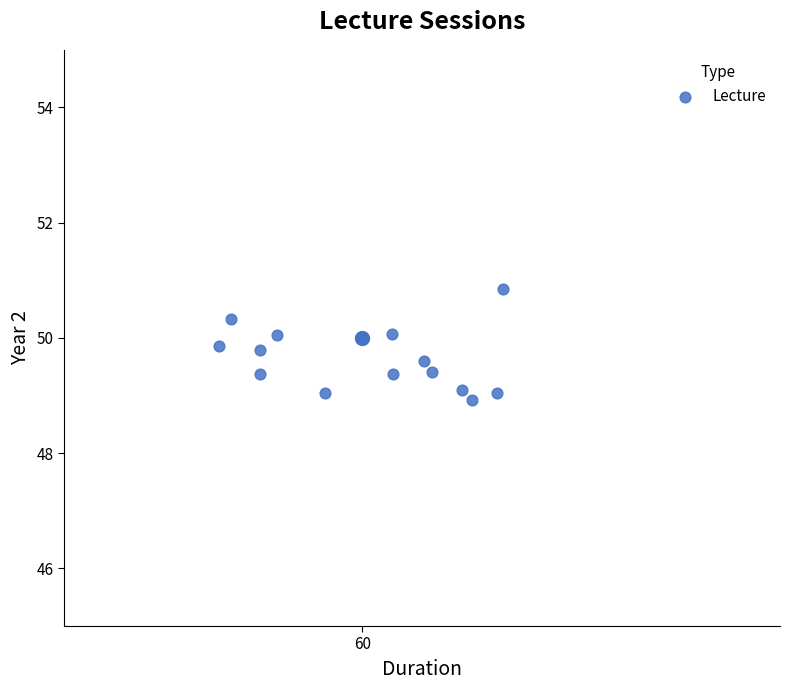

What is the range of Y values (max minus min)?

1.9